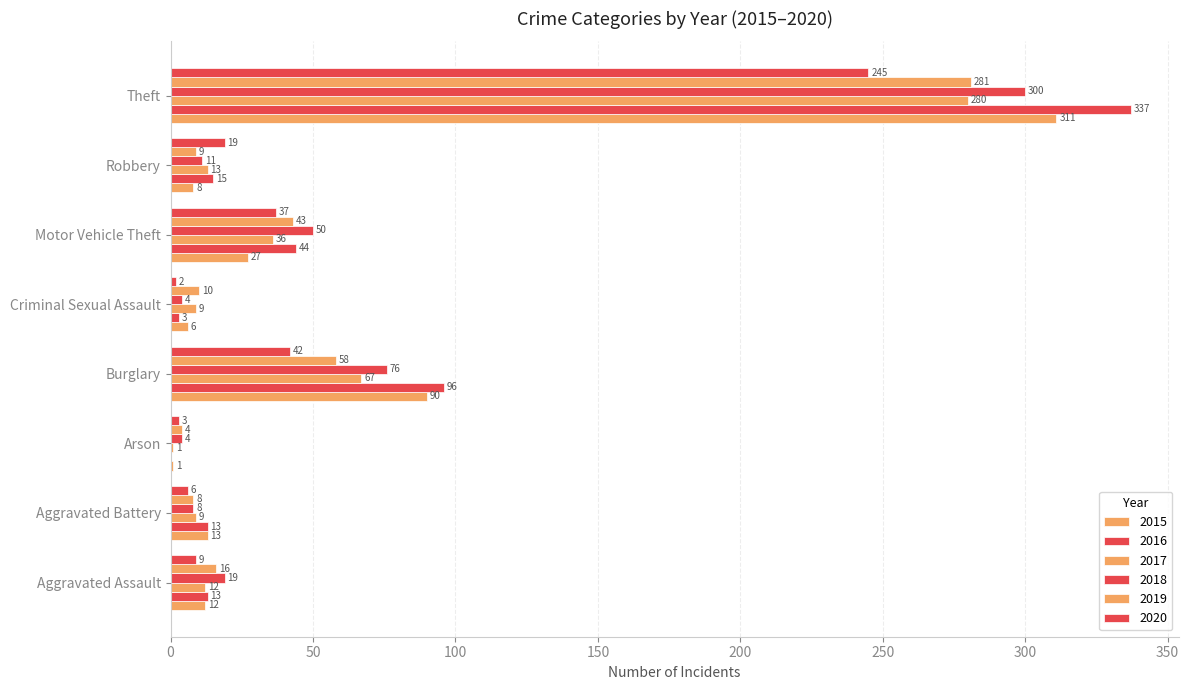

How many categories are shown in the chart?

8